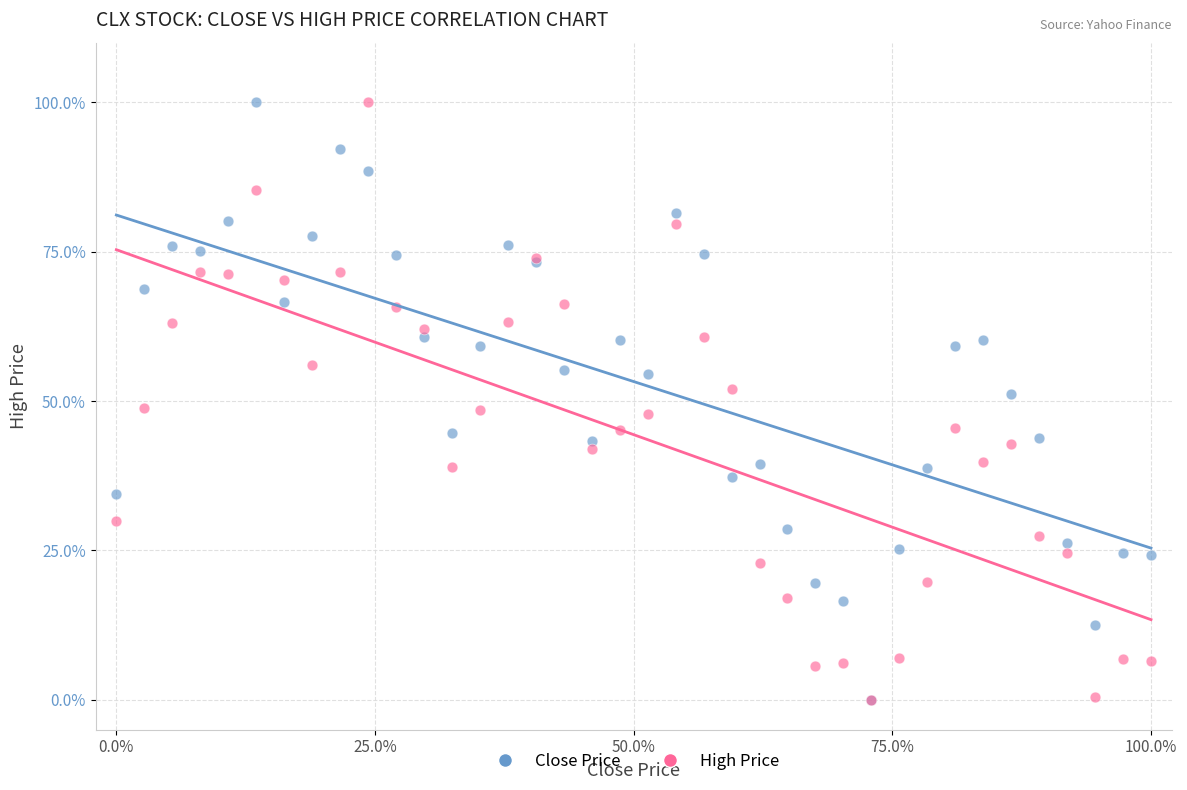

What are all the series names shown in the legend?

Close Price, High Price